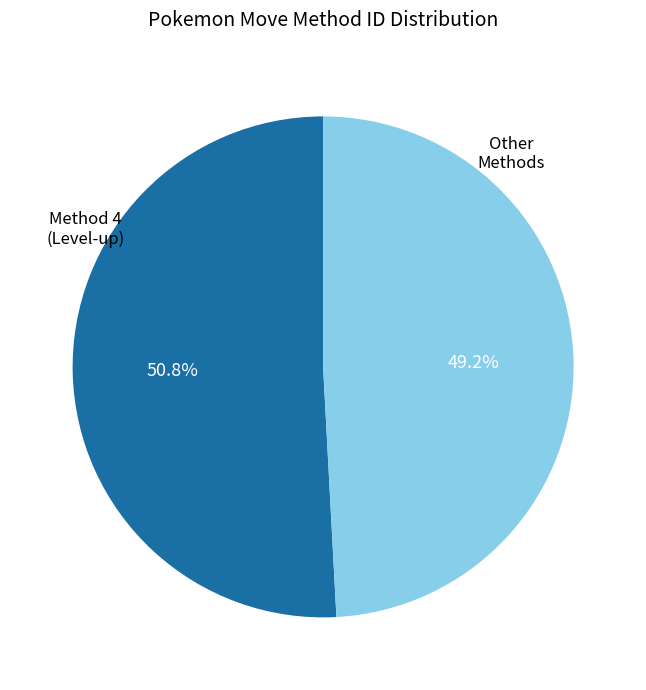

Does any single category account for the majority?

Yes